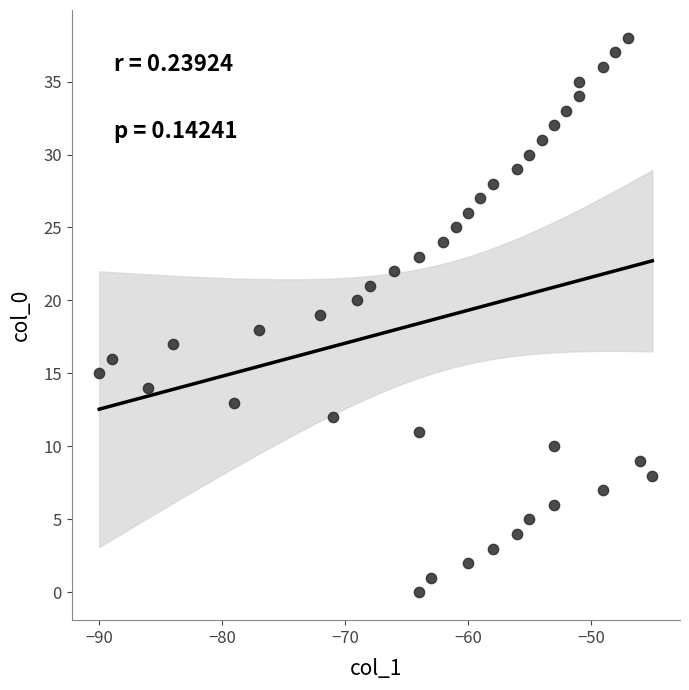

What is the range of Y values (max minus min)?

38